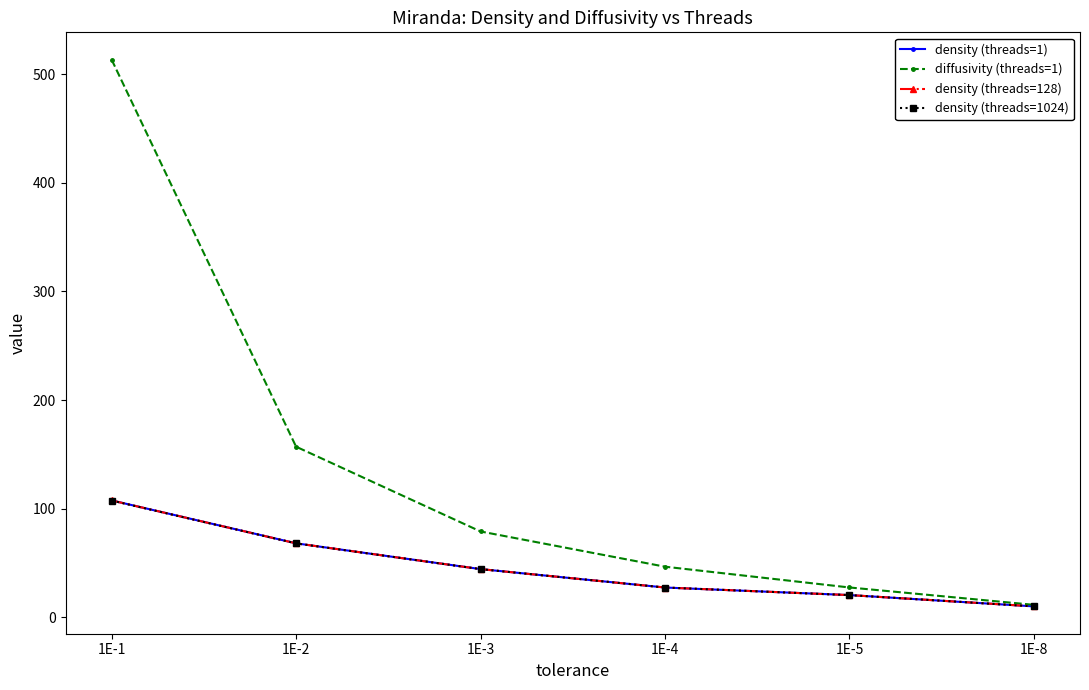

Rank the categories by diffusivity (threads=1) value from highest to lowest.

1E-1, 1E-2, 1E-3, 1E-4, 1E-5, 1E-8